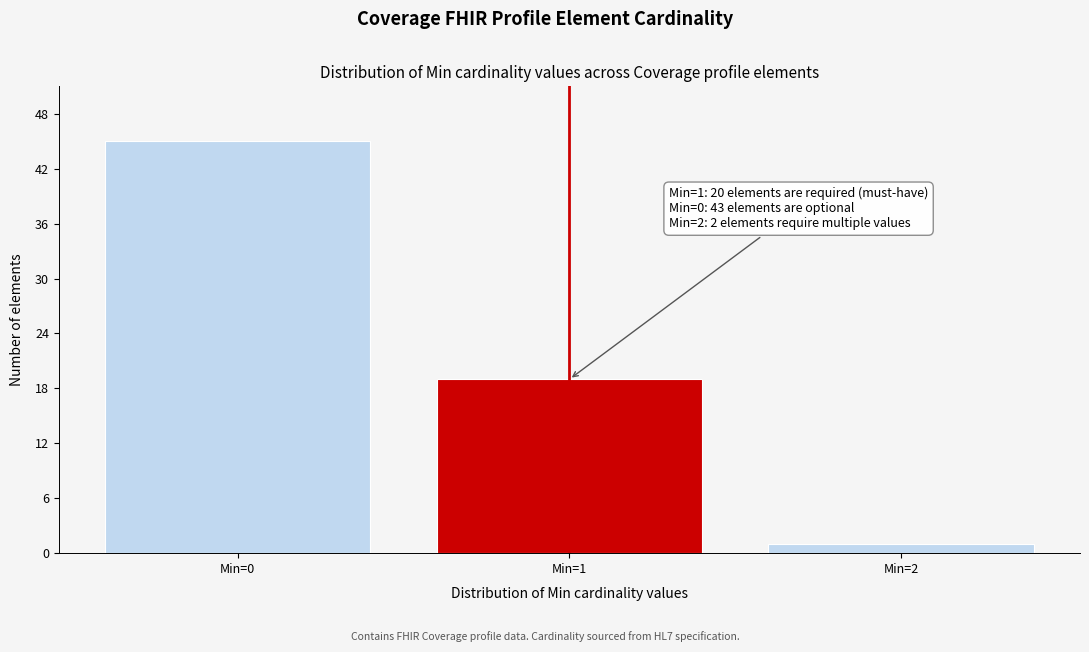

Reading left to right, transcribe all the data shown in this chart.

Min=0=45	Min=1=19	Min=2=1